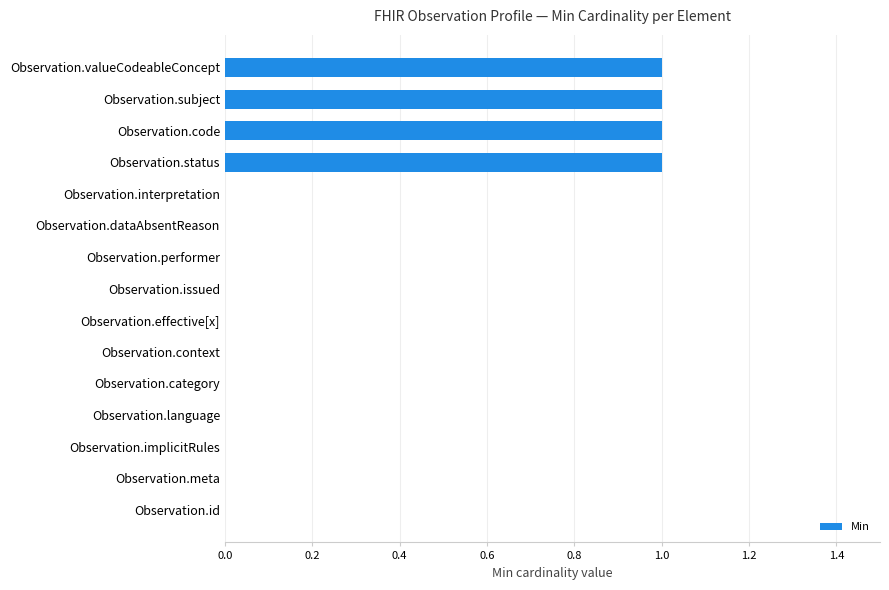

The chart shows a value of 1 at Observation.subject. True or false?

True